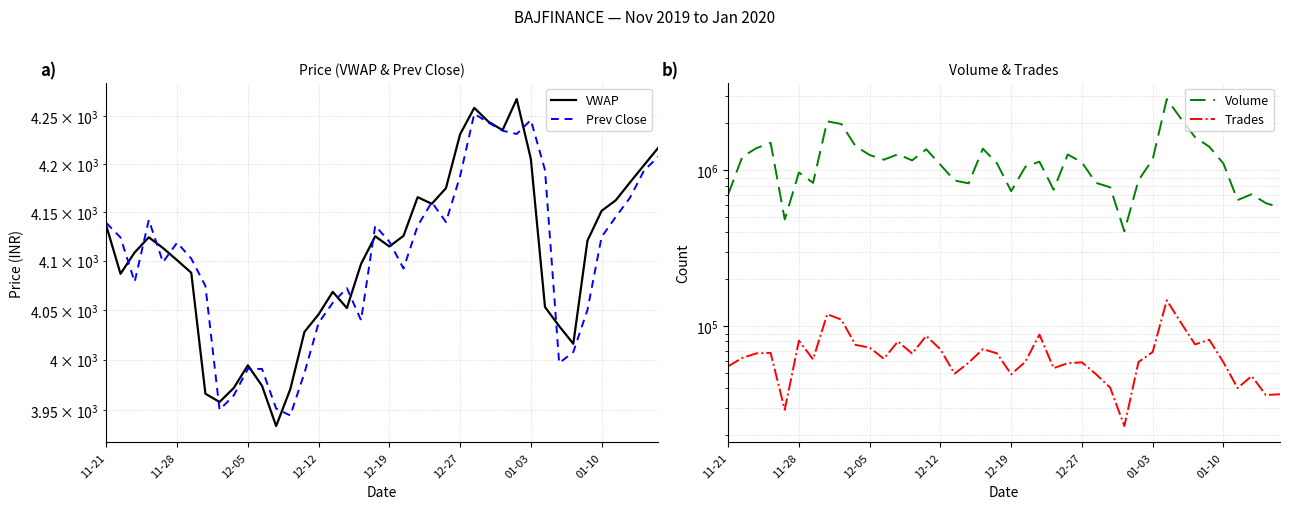

The value of Prev Close at 17 is 2781.1. True or false?

False